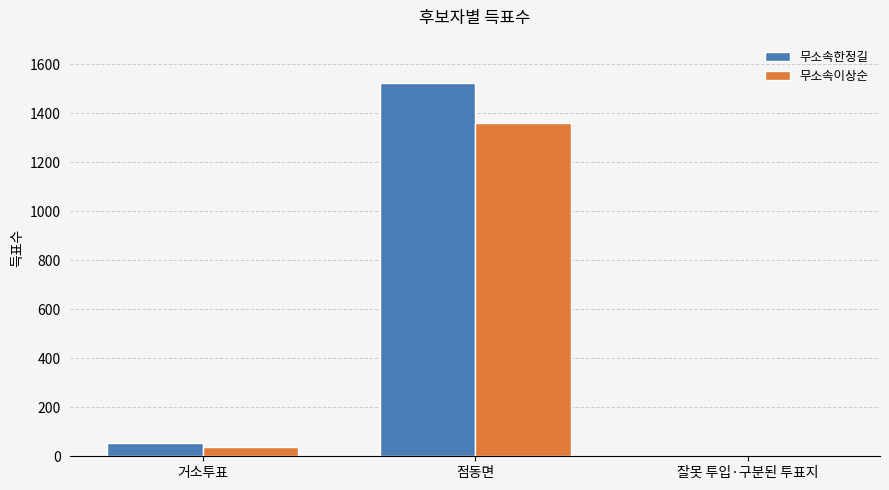

What is the maximum value for 무소속이상순?

1360